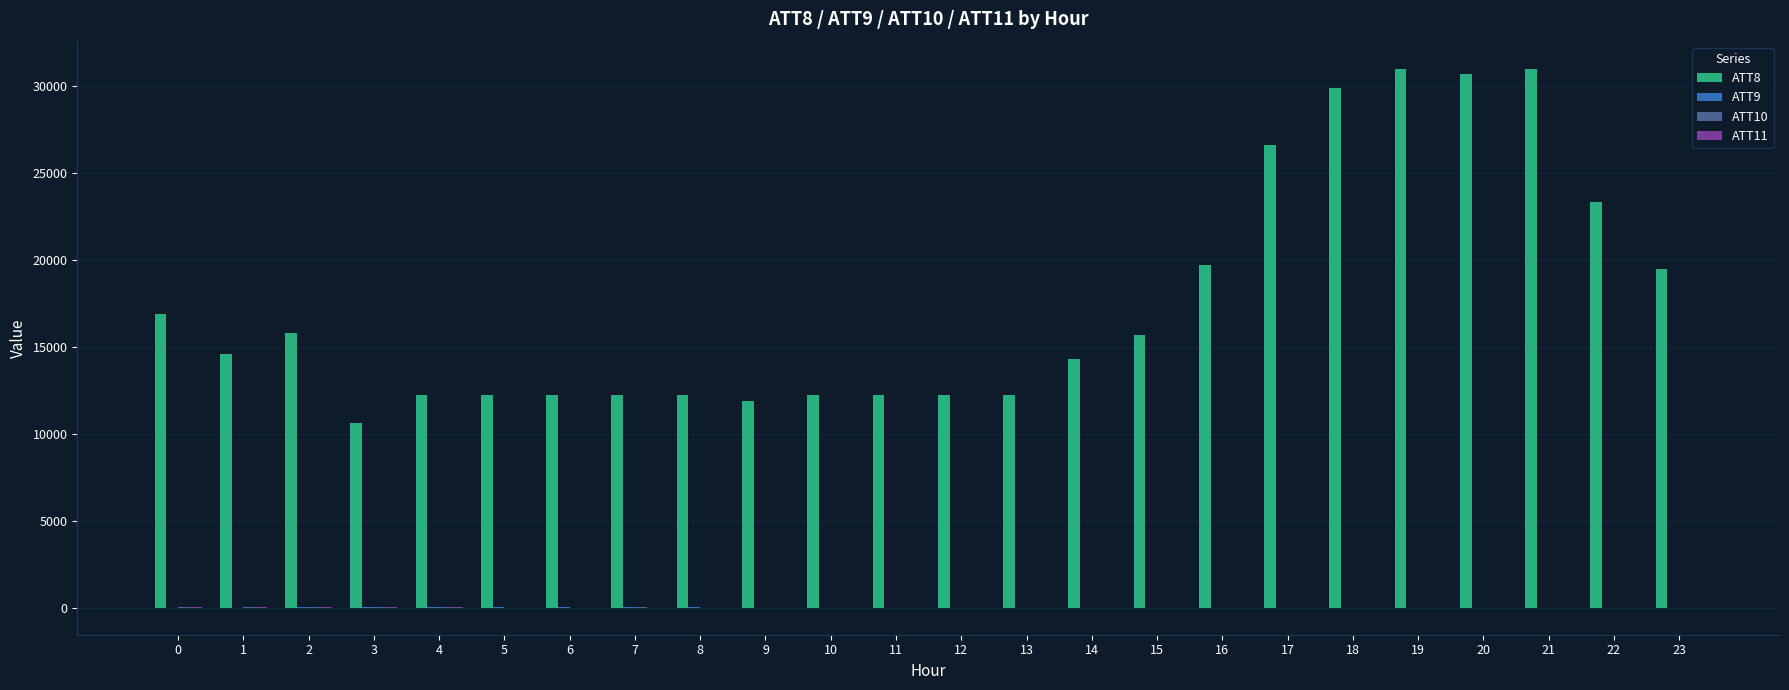

How many groups of bars are there?

24